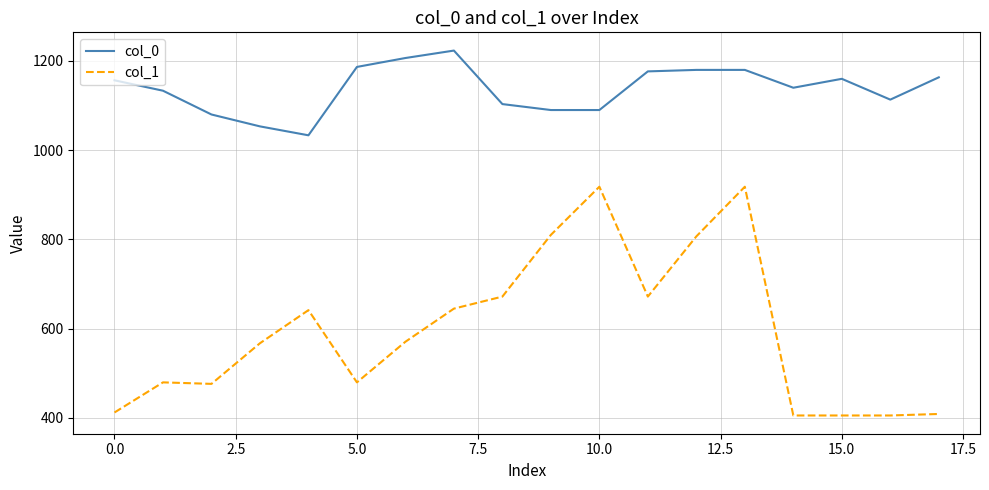

Which series has the largest total across all categories?

col_0